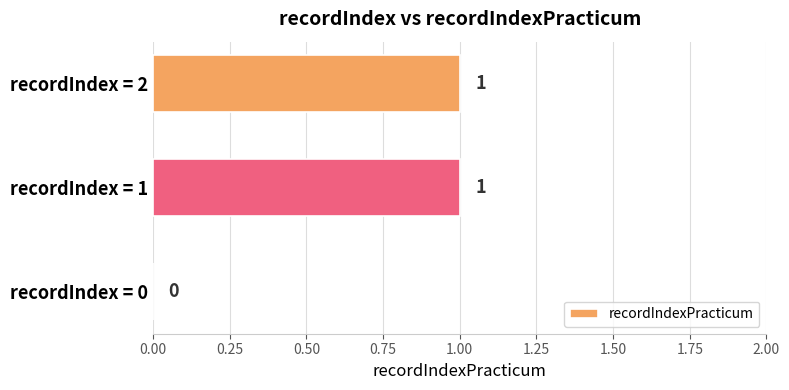

The value at recordIndex = 2 is 1. True or false?

True